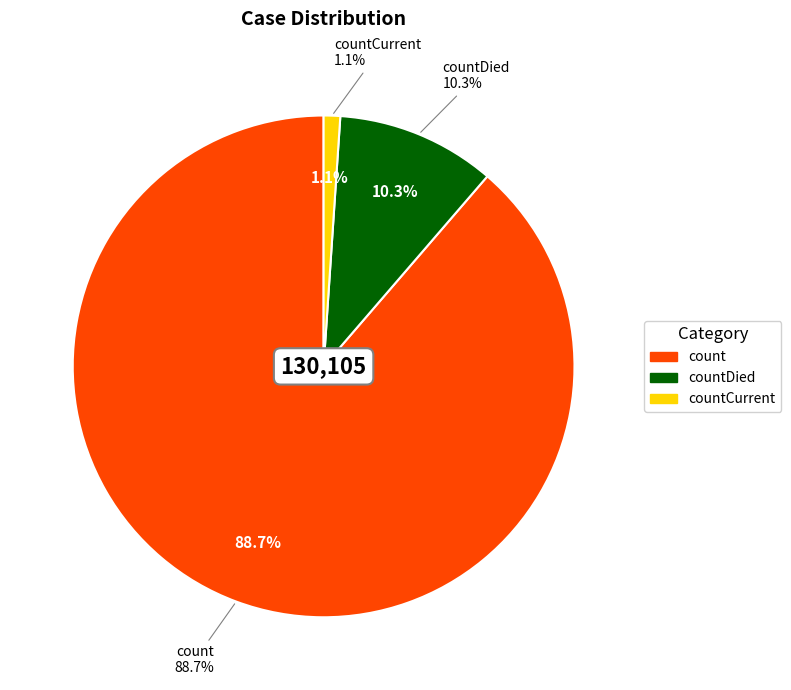

To the nearest percent, what portion does countDied represent?

10%